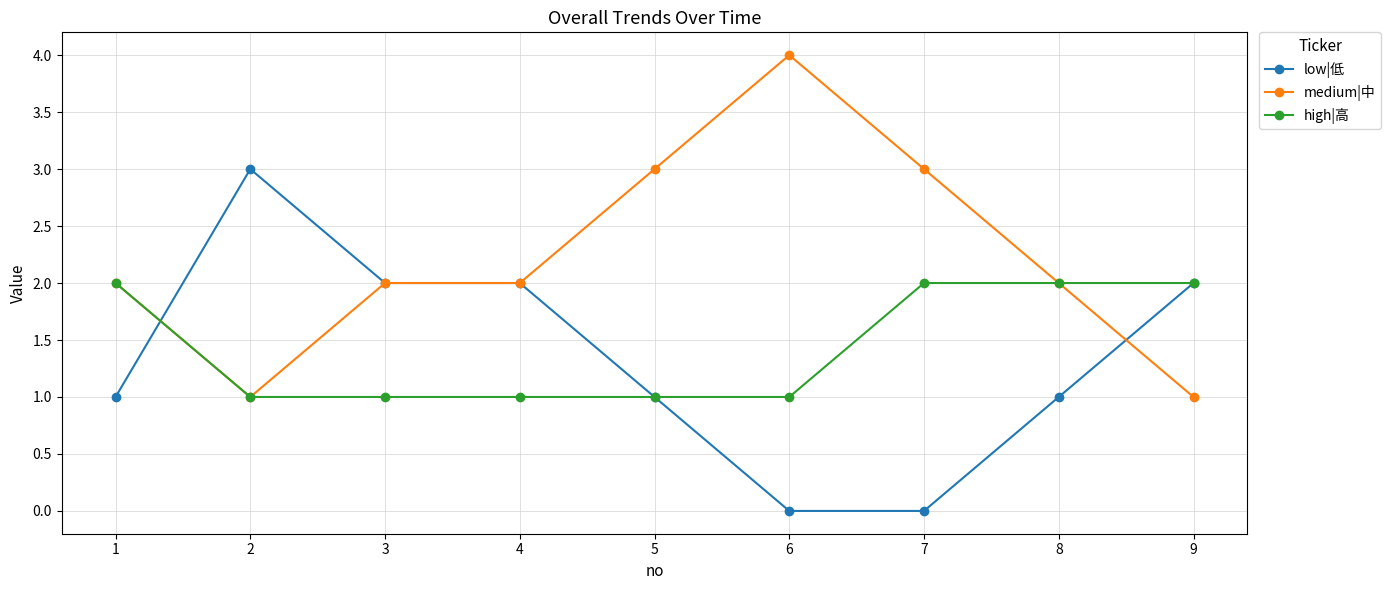

Where is the first local maximum for low|低?

2